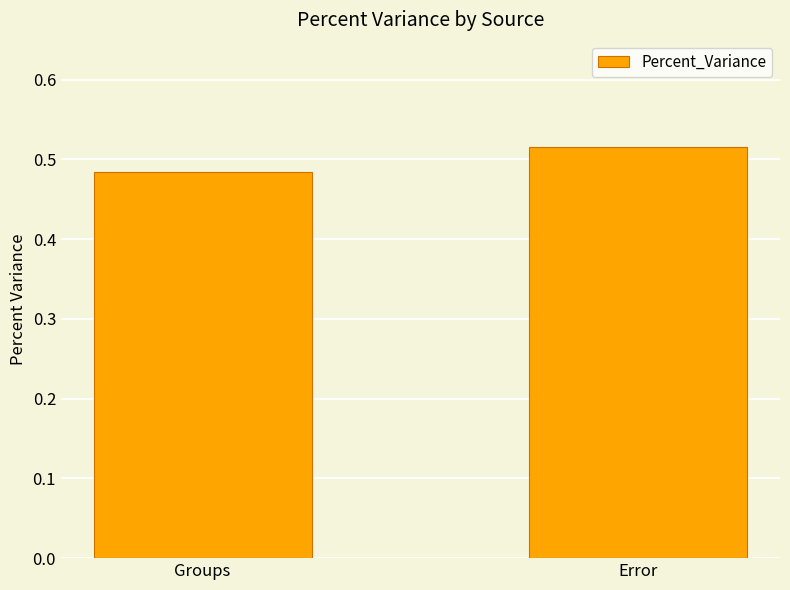

Which has a higher value, Error or Groups?

Error